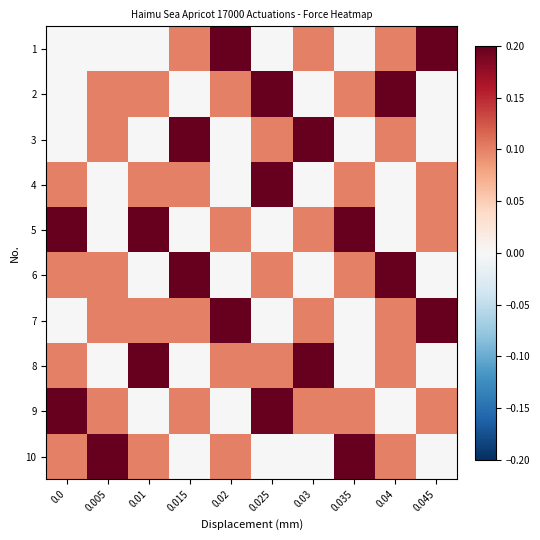

Reading left to right, extract all data points from this chart.

1: 0.0=0.0	0.005=0.0	0.01=0.0	0.015=0.1	0.02=0.2	0.025=0.0	0.03=0.1	0.035=0.0	0.04=0.1	0.045=0.2
2: 0.0=0.0	0.005=0.1	0.01=0.1	0.015=0.0	0.02=0.1	0.025=0.2	0.03=0.0	0.035=0.1	0.04=0.2	0.045=0.0
3: 0.0=0.0	0.005=0.1	0.01=0.0	0.015=0.2	0.02=0.0	0.025=0.1	0.03=0.2	0.035=0.0	0.04=0.1	0.045=0.0
4: 0.0=0.1	0.005=0.0	0.01=0.1	0.015=0.1	0.02=0.0	0.025=0.2	0.03=0.0	0.035=0.1	0.04=0.0	0.045=0.1
5: 0.0=0.2	0.005=0.0	0.01=0.2	0.015=0.0	0.02=0.1	0.025=0.0	0.03=0.1	0.035=0.2	0.04=0.0	0.045=0.1
6: 0.0=0.1	0.005=0.1	0.01=0.0	0.015=0.2	0.02=0.0	0.025=0.1	0.03=0.0	0.035=0.1	0.04=0.2	0.045=0.0
7: 0.0=0.0	0.005=0.1	0.01=0.1	0.015=0.1	0.02=0.2	0.025=0.0	0.03=0.1	0.035=0.0	0.04=0.1	0.045=0.2
8: 0.0=0.1	0.005=0.0	0.01=0.2	0.015=0.0	0.02=0.1	0.025=0.1	0.03=0.2	0.035=0.0	0.04=0.1	0.045=0.0
9: 0.0=0.2	0.005=0.1	0.01=0.0	0.015=0.1	0.02=0.0	0.025=0.2	0.03=0.1	0.035=0.1	0.04=0.0	0.045=0.1
10: 0.0=0.1	0.005=0.2	0.01=0.1	0.015=0.0	0.02=0.1	0.025=0.0	0.03=0.0	0.035=0.2	0.04=0.1	0.045=0.0